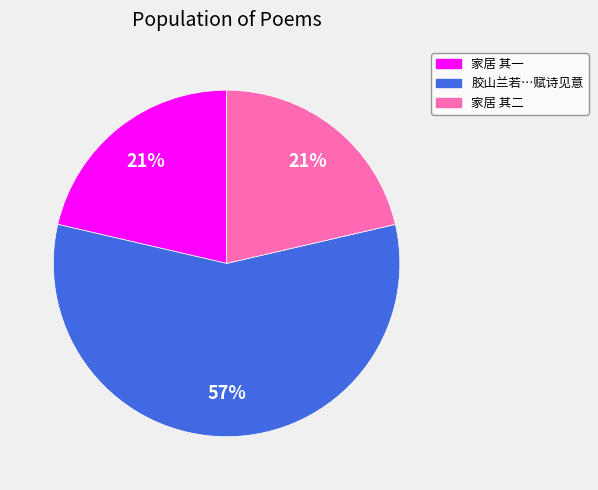

Is there a majority slice in this chart?

Yes